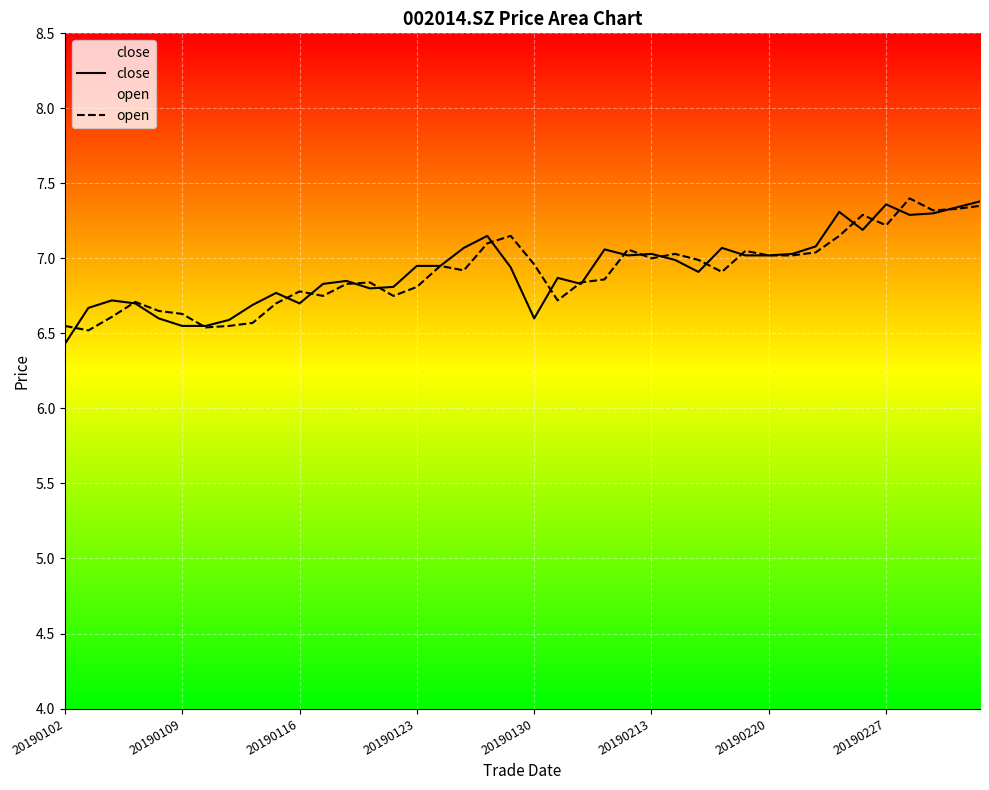

At which label does close reach its peak?

39